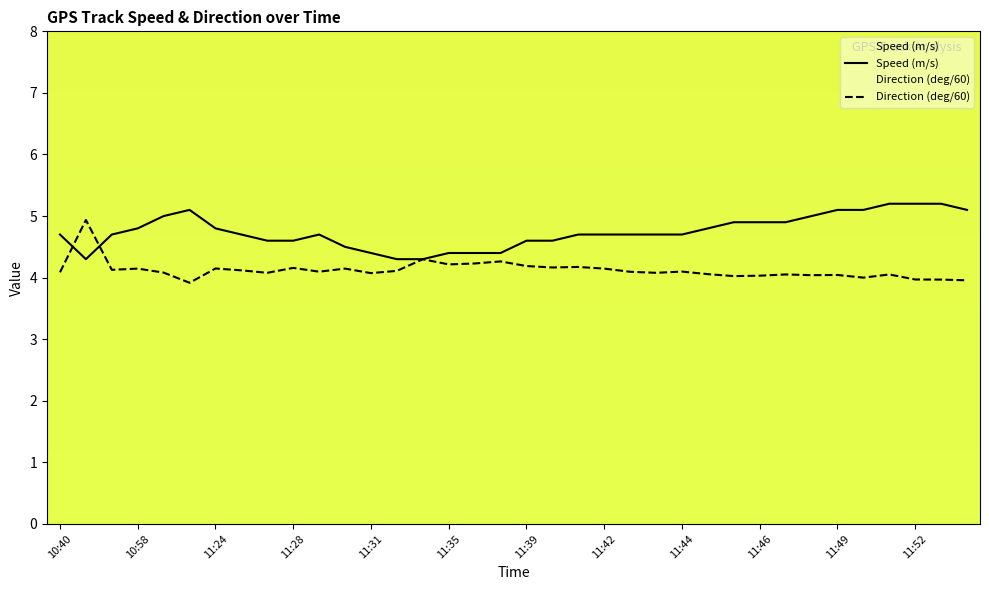

At which category is the sum across all series the highest?

32